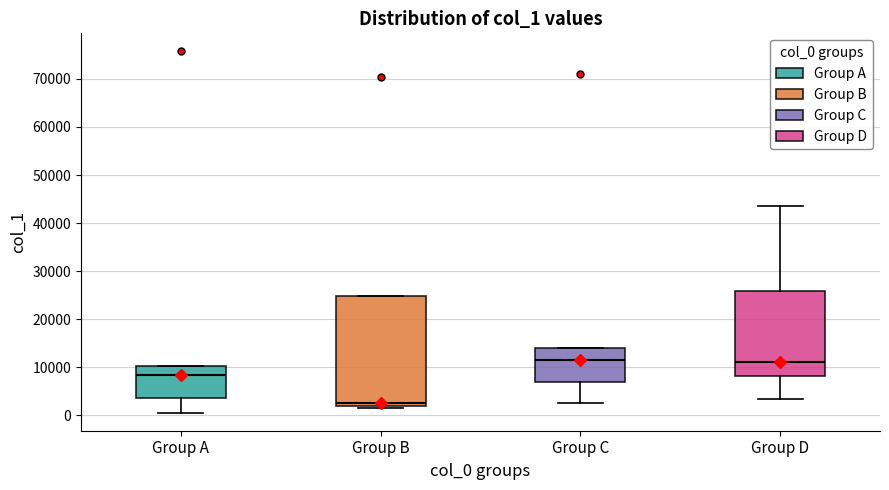

Where is the lower edge of the box for Group C on the y-axis? The values are not printed on the chart, so give them approximately, as read against the axis.

7000